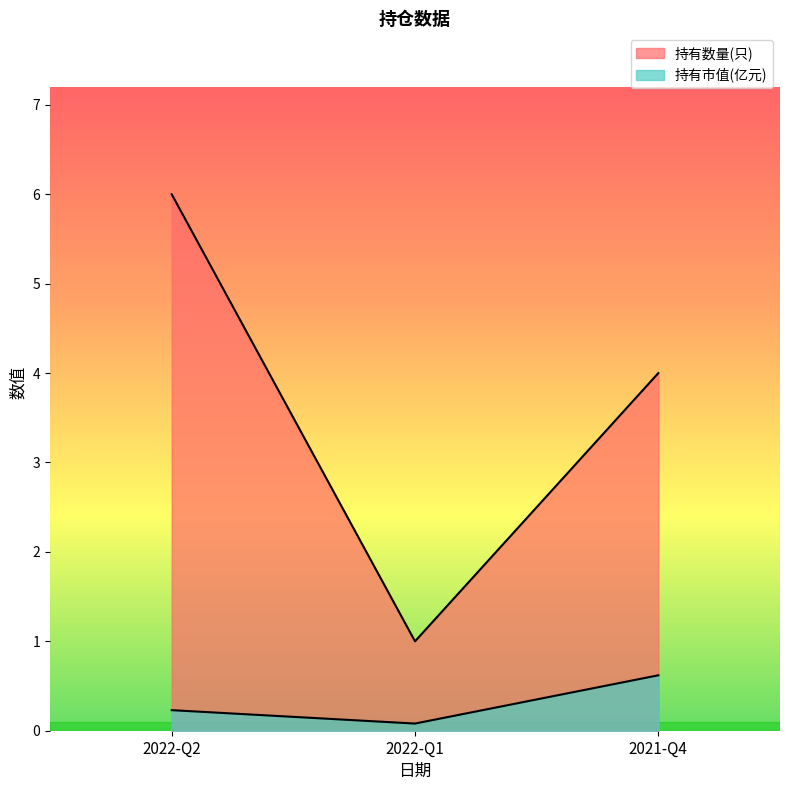

At which label does 持有数量(只) reach its peak?

2022-Q2